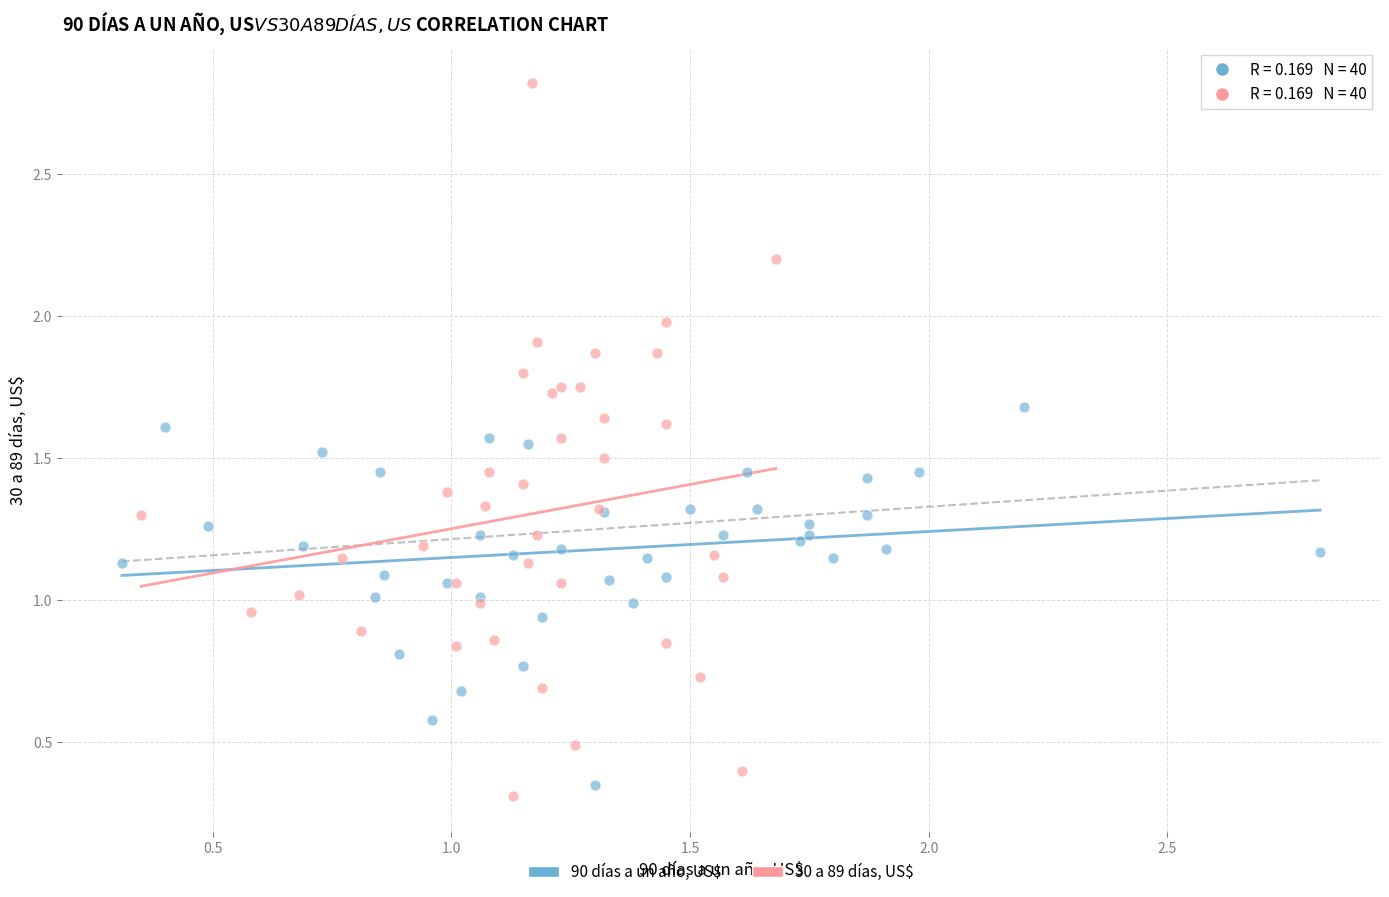

Which series has the widest spread of Y values?

30 a 89 días, US$